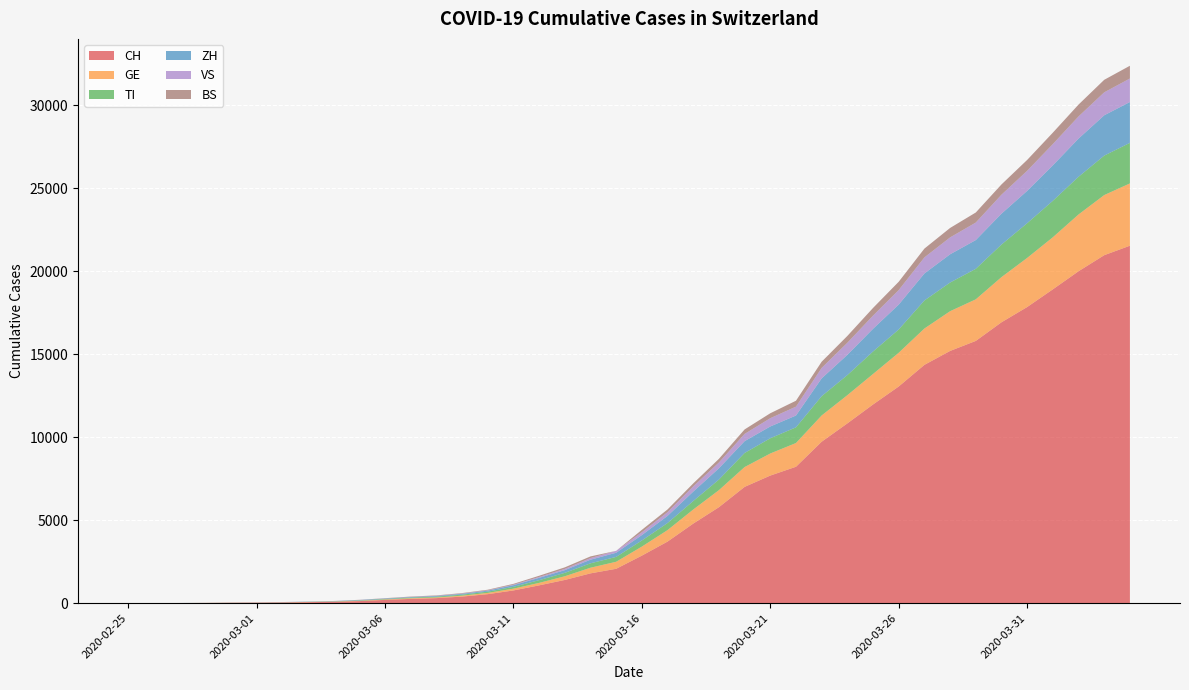

Reading left to right, extract all data points from this chart.

CH: 2020-02-25=0	2020-02-26=2	2020-02-27=6	2020-02-28=13	2020-02-29=23	2020-03-01=29	2020-03-02=40	2020-03-03=59	2020-03-04=83	2020-03-05=125	2020-03-06=197	2020-03-07=257	2020-03-08=303	2020-03-09=396	2020-03-10=542	2020-03-11=766	2020-03-12=1072	2020-03-13=1398	2020-03-14=1795	2020-03-15=2071	2020-03-16=2863	2020-03-17=3709	2020-03-18=4792	2020-03-19=5780	2020-03-20=7004	2020-03-21=7685	2020-03-22=8216	2020-03-23=9724	2020-03-24=10828	2020-03-25=11967	2020-03-26=13051	2020-03-27=14353	2020-03-28=15192	2020-03-29=15795	2020-03-30=16917	2020-03-31=17836	2020-04-01=18902	2020-04-02=19991	2020-04-03=20959	2020-04-04=21529
GE: 2020-02-25=0	2020-02-26=1	2020-02-27=1	2020-02-28=4	2020-02-29=8	2020-03-01=9	2020-03-02=10	2020-03-03=13	2020-03-04=14	2020-03-05=17	2020-03-06=25	2020-03-07=38	2020-03-08=40	2020-03-09=56	2020-03-10=76	2020-03-11=109	2020-03-12=150	2020-03-13=222	2020-03-14=340	2020-03-15=423	2020-03-16=544	2020-03-17=692	2020-03-18=848	2020-03-19=1027	2020-03-20=1194	2020-03-21=1331	2020-03-22=1430	2020-03-23=1582	2020-03-24=1699	2020-03-25=1837	2020-03-26=2033	2020-03-27=2190	2020-03-28=2393	2020-03-29=2505	2020-03-30=2721	2020-03-31=2958	2020-04-01=3137	2020-04-02=3420	2020-04-03=3621	2020-04-04=3753
TI: 2020-02-25=0	2020-02-26=1	2020-02-27=1	2020-02-28=1	2020-02-29=2	2020-03-01=2	2020-03-02=4	2020-03-03=8	2020-03-04=13	2020-03-05=25	2020-03-06=28	2020-03-07=41	2020-03-08=49	2020-03-09=61	2020-03-10=75	2020-03-11=108	2020-03-12=163	2020-03-13=206	2020-03-14=265	2020-03-15=293	2020-03-16=368	2020-03-17=426	2020-03-18=511	2020-03-19=638	2020-03-20=849	2020-03-21=916	2020-03-22=945	2020-03-23=1162	2020-03-24=1209	2020-03-25=1354	2020-03-26=1401	2020-03-27=1688	2020-03-28=1727	2020-03-29=1837	2020-03-30=1962	2020-03-31=2091	2020-04-01=2195	2020-04-02=2271	2020-04-03=2377	2020-04-04=2442
ZH: 2020-02-25=0	2020-02-26=0	2020-02-27=2	2020-02-28=2	2020-02-29=6	2020-03-01=7	2020-03-02=10	2020-03-03=13	2020-03-04=15	2020-03-05=23	2020-03-06=29	2020-03-07=34	2020-03-08=40	2020-03-09=49	2020-03-10=62	2020-03-11=101	2020-03-12=140	2020-03-13=163	2020-03-14=218	2020-03-15=250	2020-03-16=326	2020-03-17=429	2020-03-18=568	2020-03-19=679	2020-03-20=711	2020-03-21=711	2020-03-22=711	2020-03-23=1073	2020-03-24=1221	2020-03-25=1368	2020-03-26=1500	2020-03-27=1627	2020-03-28=1701	2020-03-29=1733	2020-03-30=1859	2020-03-31=1947	2020-04-01=2136	2020-04-02=2300	2020-04-03=2428	2020-04-04=2461
VS: 2020-02-25=0	2020-02-26=0	2020-02-27=0	2020-02-28=1	2020-02-29=1	2020-03-01=2	2020-03-02=3	2020-03-03=3	2020-03-04=4	2020-03-05=5	2020-03-06=6	2020-03-07=7	2020-03-08=12	2020-03-09=17	2020-03-10=22	2020-03-11=30	2020-03-12=53	2020-03-13=76	2020-03-14=98	2020-03-15=115	2020-03-16=172	2020-03-17=225	2020-03-18=312	2020-03-19=349	2020-03-20=436	2020-03-21=498	2020-03-22=535	2020-03-23=628	2020-03-24=728	2020-03-25=793	2020-03-26=874	2020-03-27=968	2020-03-28=1017	2020-03-29=1055	2020-03-30=1144	2020-03-31=1211	2020-04-01=1282	2020-04-02=1334	2020-04-03=1383	2020-04-04=1416
BS: 2020-02-25=0	2020-02-26=0	2020-02-27=1	2020-02-28=1	2020-02-29=1	2020-03-01=1	2020-03-02=1	2020-03-03=3	2020-03-04=3	2020-03-05=8	2020-03-06=15	2020-03-07=21	2020-03-08=24	2020-03-09=28	2020-03-10=33	2020-03-11=49	2020-03-12=73	2020-03-13=92	2020-03-14=100	2020-03-15=0	2020-03-16=143	2020-03-17=164	2020-03-18=181	2020-03-19=220	2020-03-20=270	2020-03-21=297	2020-03-22=356	2020-03-23=374	2020-03-24=410	2020-03-25=462	2020-03-26=501	2020-03-27=530	2020-03-28=569	2020-03-29=605	2020-03-30=617	2020-03-31=653	2020-04-01=687	2020-04-02=714	2020-04-03=754	2020-04-04=767